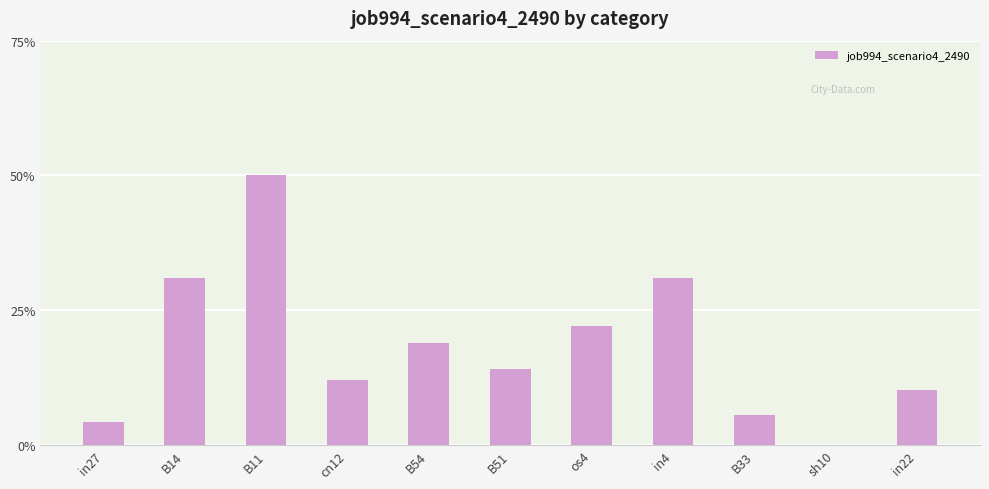

What is the change in value from os4 to B33?

-0.2